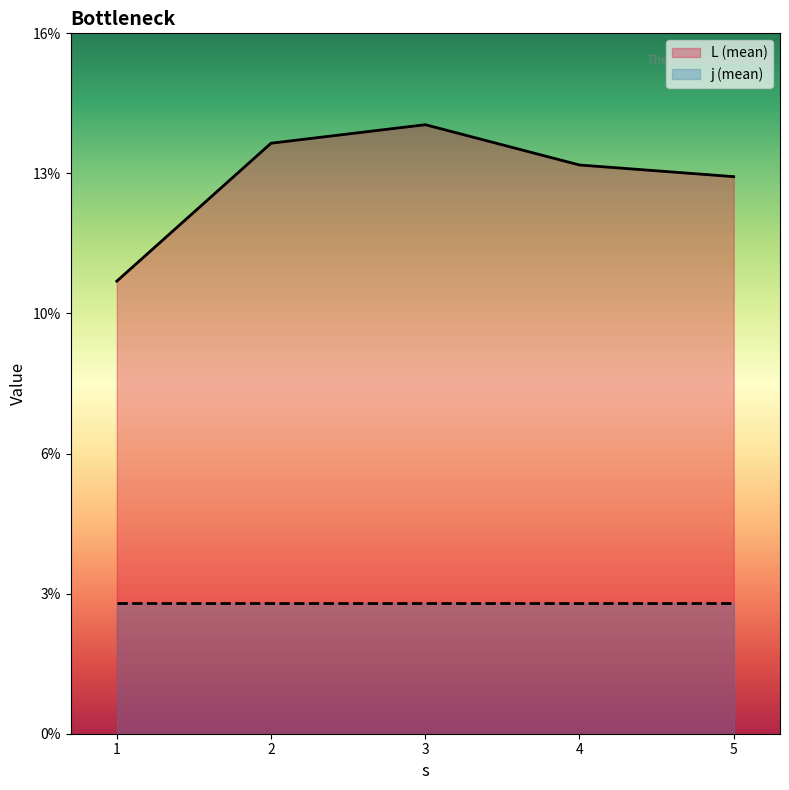

How many lines are shown in the chart?

2